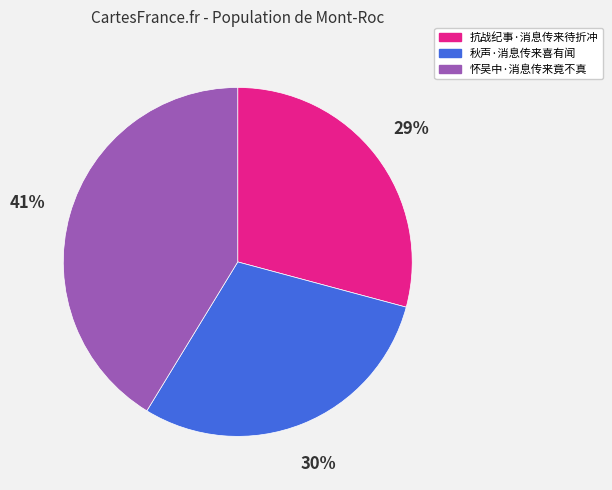

Does 秋声·消息传来喜有闻 represent more than half of the total?

No